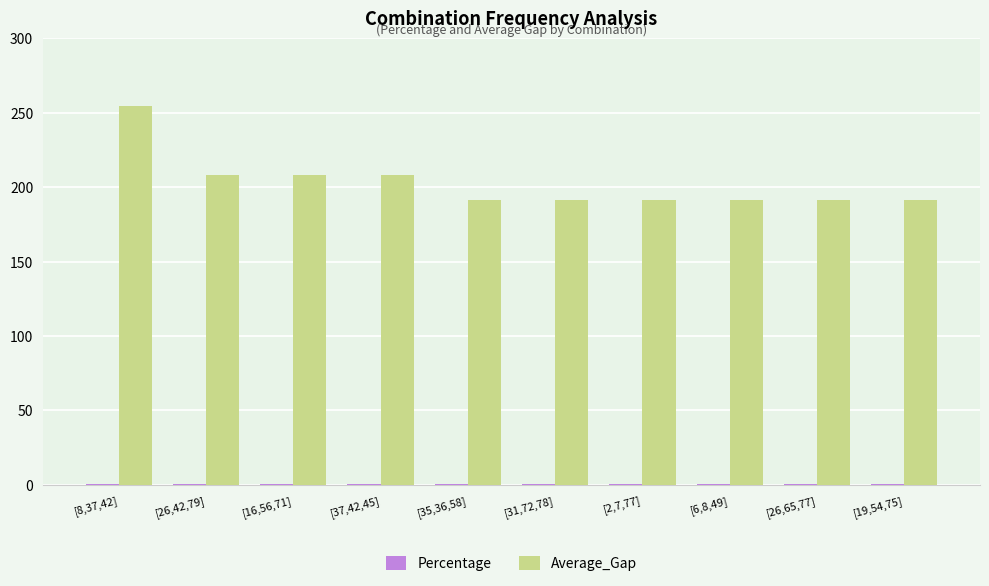

How many groups of bars are there?

10